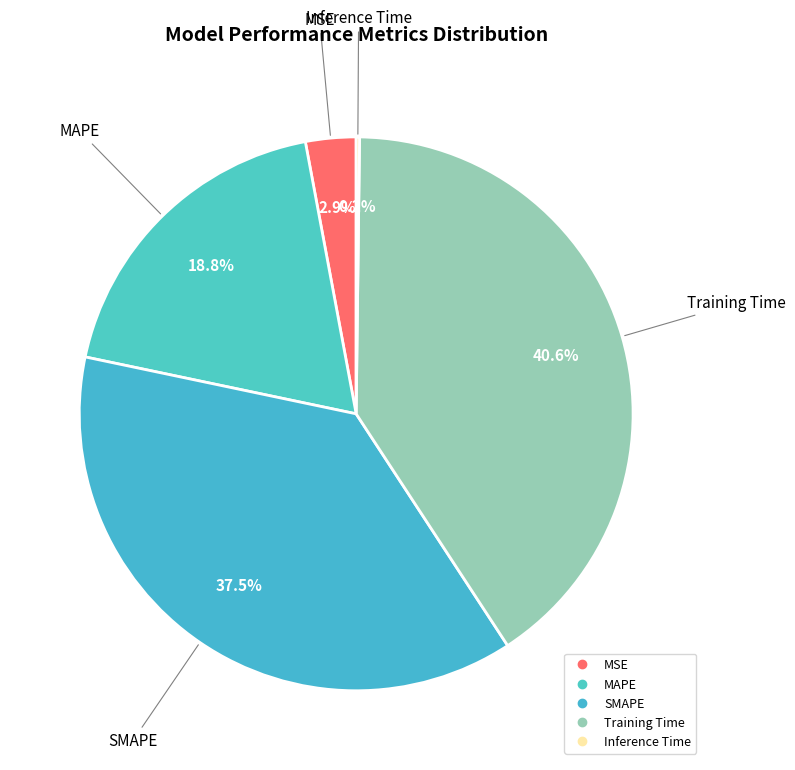

How much of the chart is everything except MAPE?

81.2%